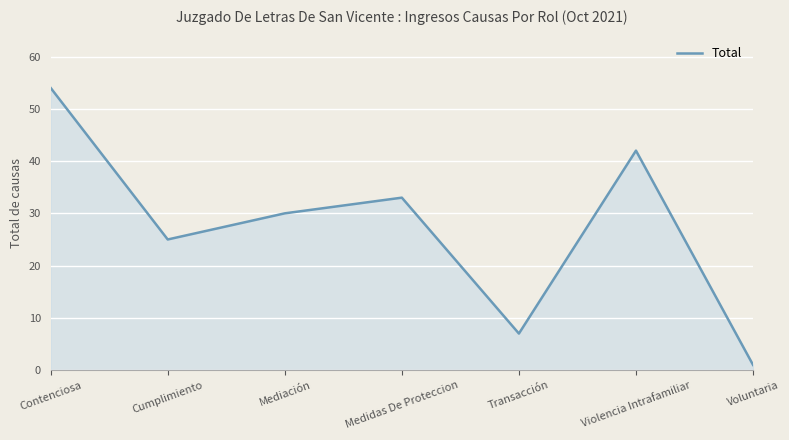

Reading right to left, list all the values displayed in this chart.

1	42	7	33	30	25	54